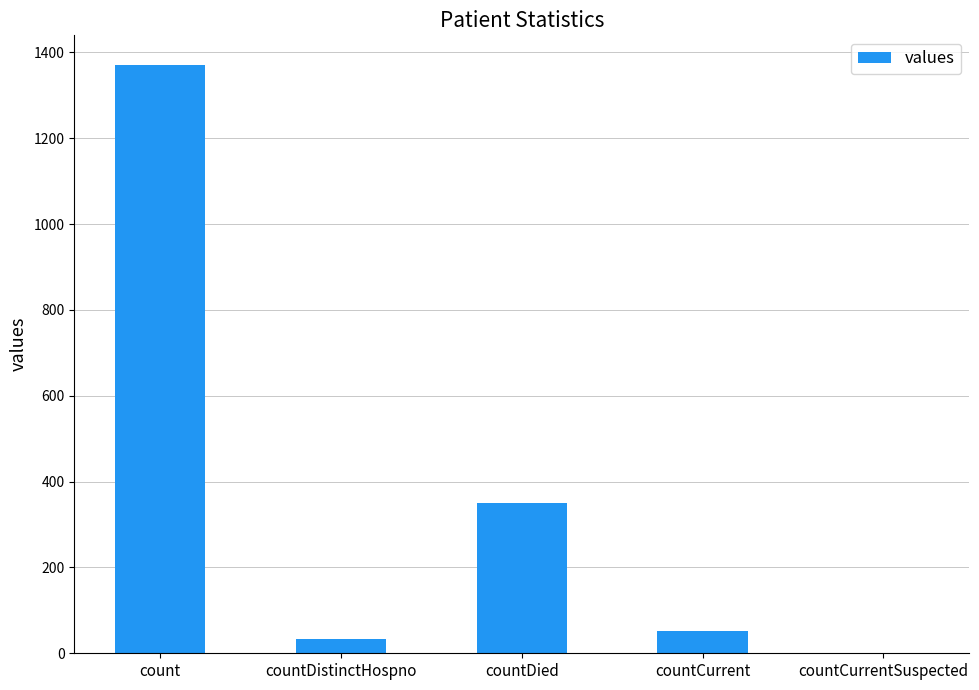

What is the change in value from countDied to countCurrent?

-297